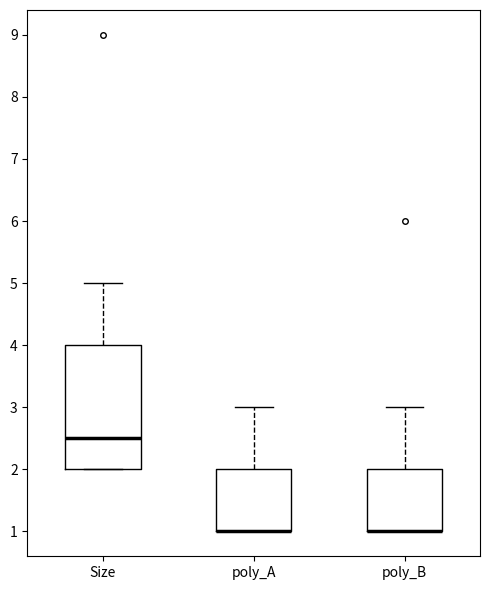

Reading left to right, transcribe this box plot: for each box, give where its median line is, the range the box spans, and where its two whiskers end, as read against the y-axis. The values are not printed on the chart, so give them approximately, as read against the axis.

Size: median 2.5, box 2.0 to 4.0, whiskers 2.0 to 5.0
poly_A: median 1.0 (drawn on the box's lower edge), box 1.0 to 2.0, whiskers 1.0 to 3.0
poly_B: median 1.0 (drawn on the box's lower edge), box 1.0 to 2.0, whiskers 1.0 to 3.0